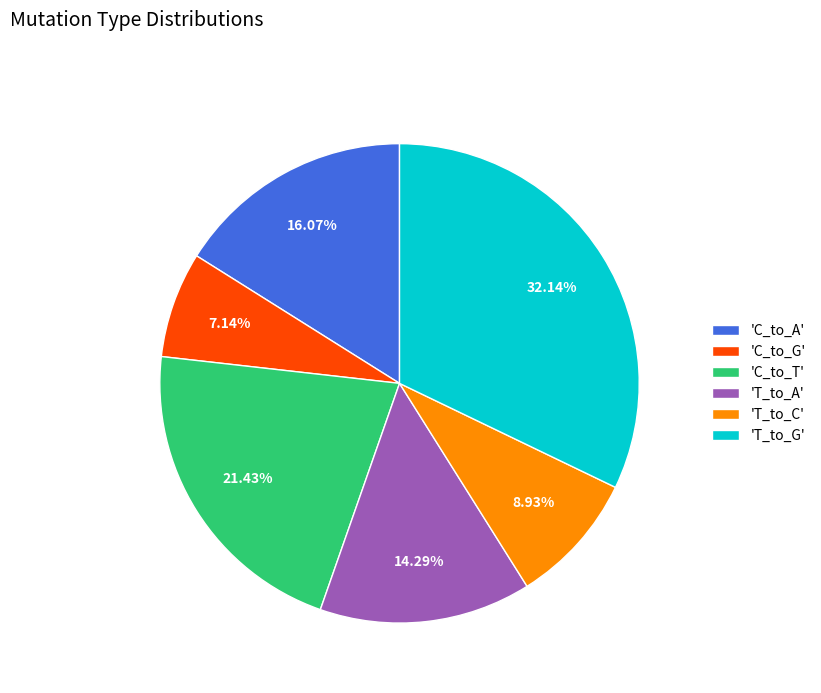

How many segments does this pie chart have?

6